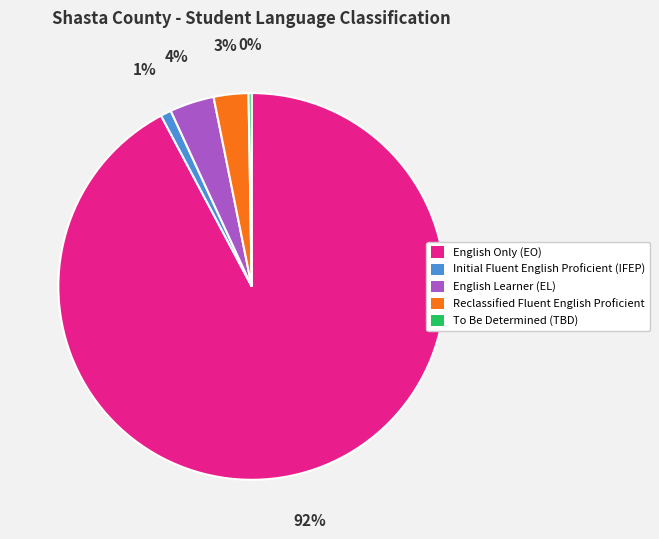

What is the majority slice?

English Only (EO)